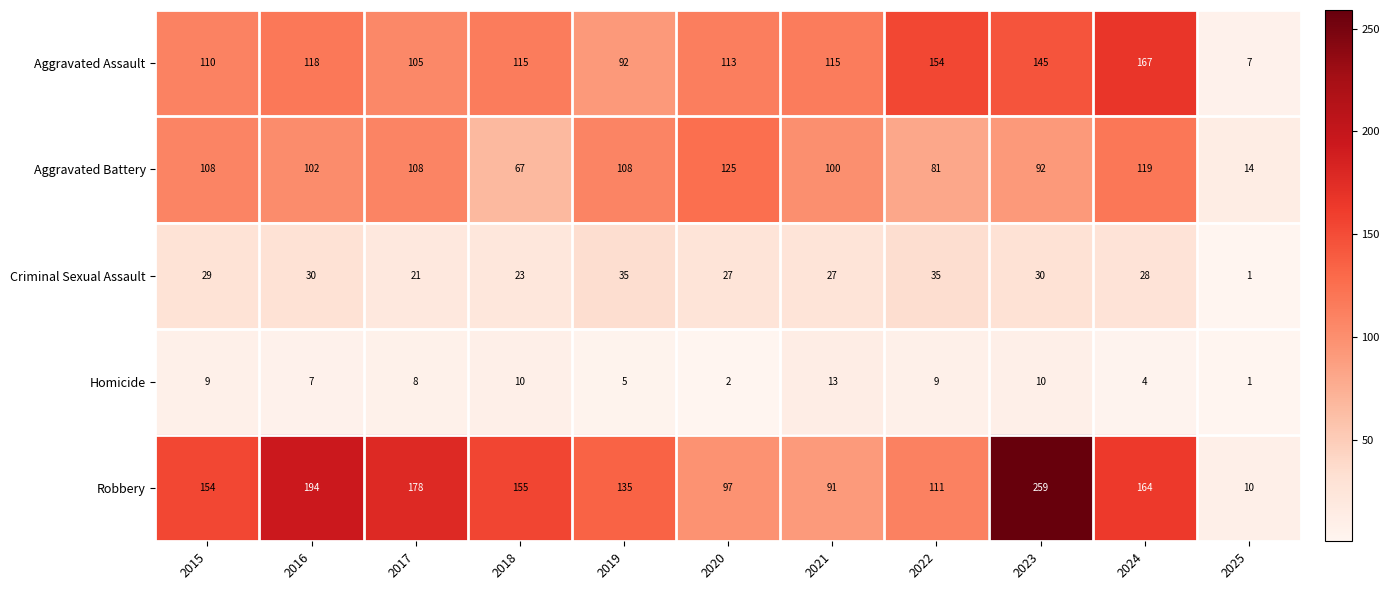

What is the difference between the second highest and second lowest values in the Robbery series?

103